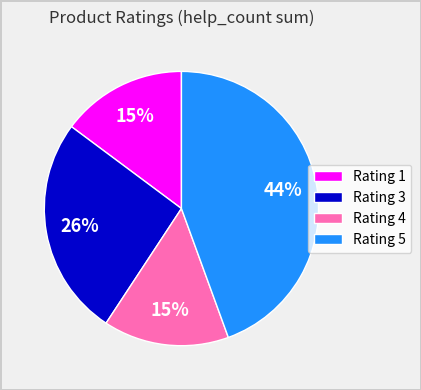

Is the sum of Rating 4 and Rating 5 greater than half?

Yes